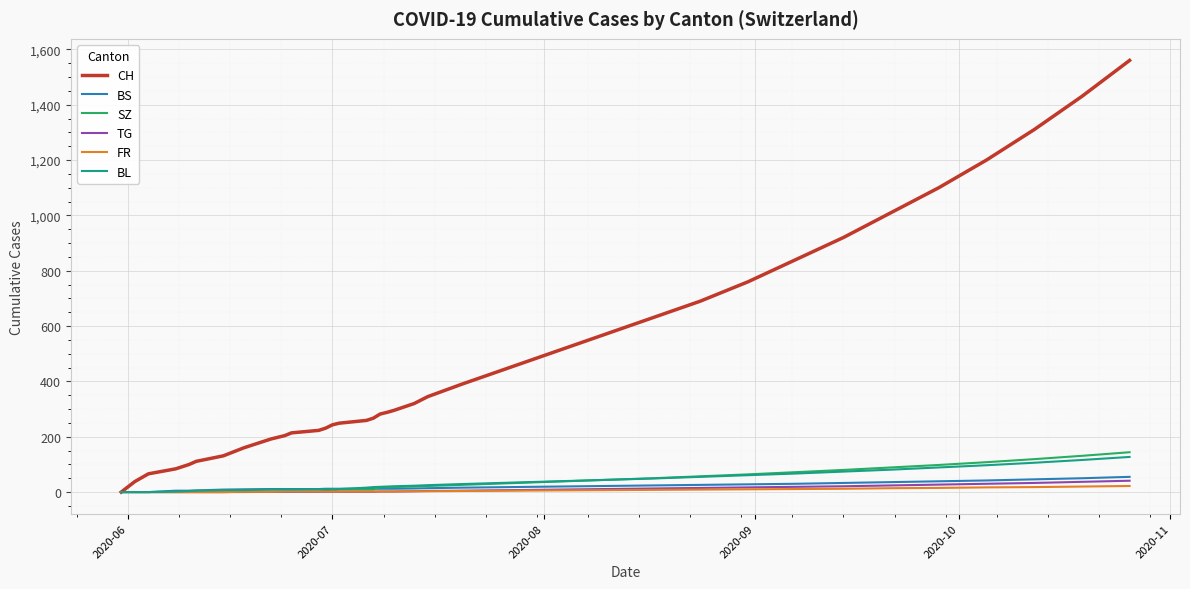

What is the average value of the BL series?

35